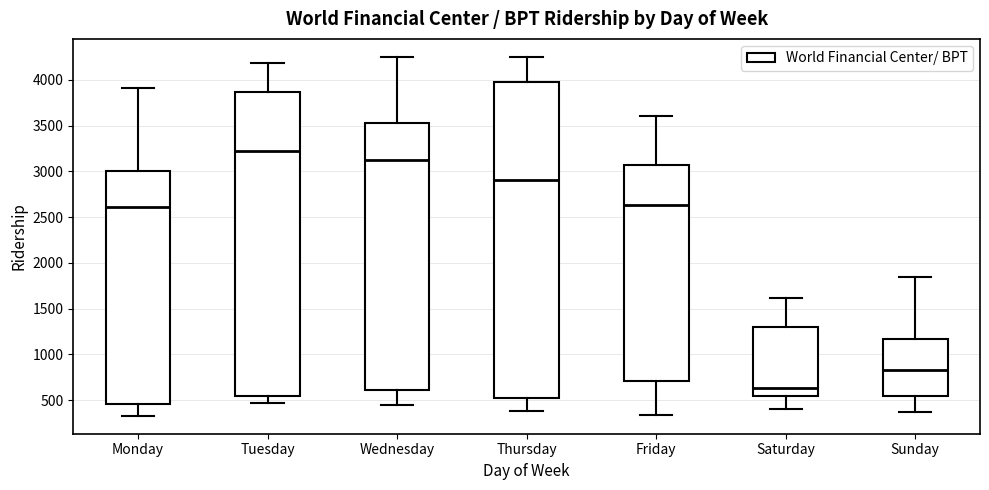

Where is the lower edge of the box for Tuesday on the y-axis? The values are not printed on the chart, so give them approximately, as read against the axis.

550